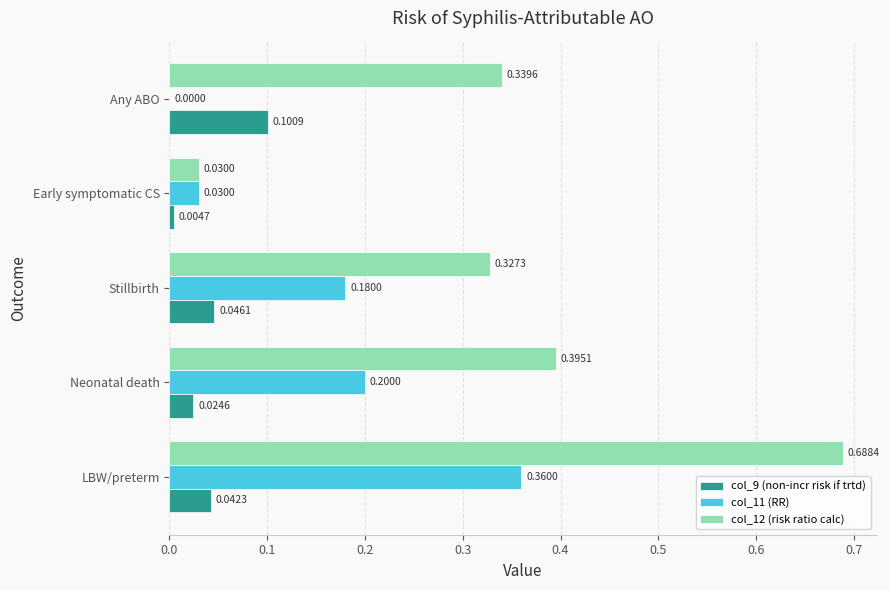

What are all the series names shown in the legend?

col_9 (non-incr risk if trtd), col_11 (RR), col_12 (risk ratio calc)